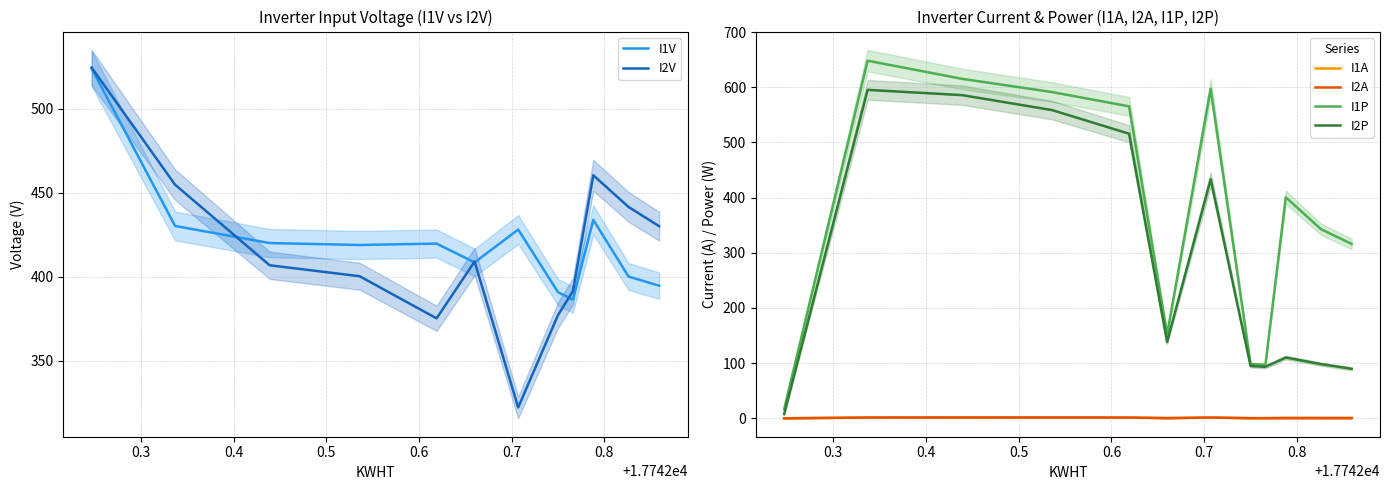

True or false: I1P and I2P cross at least once.

False